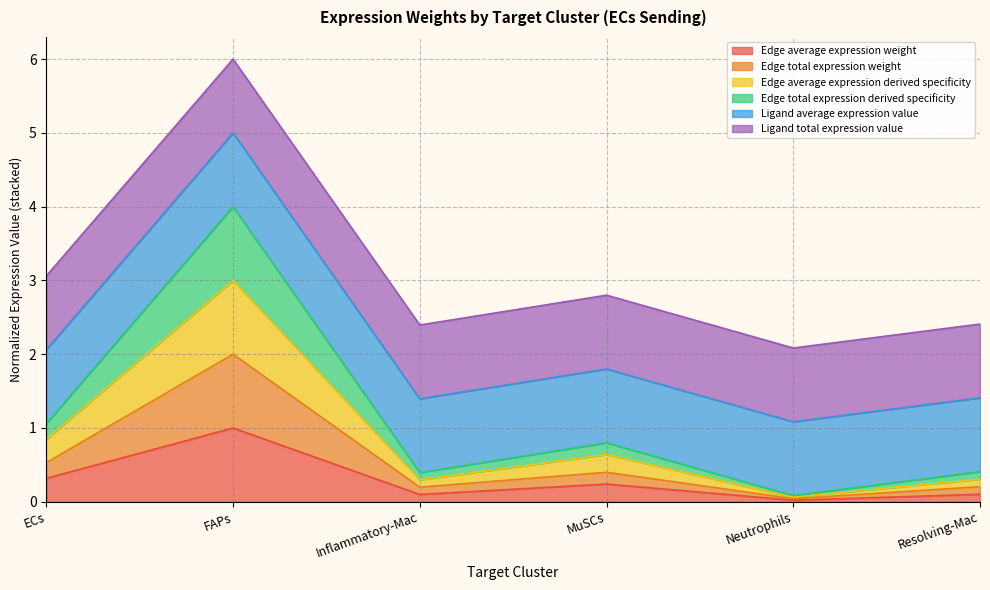

Which label corresponds to the smallest value in the chart?

Neutrophils